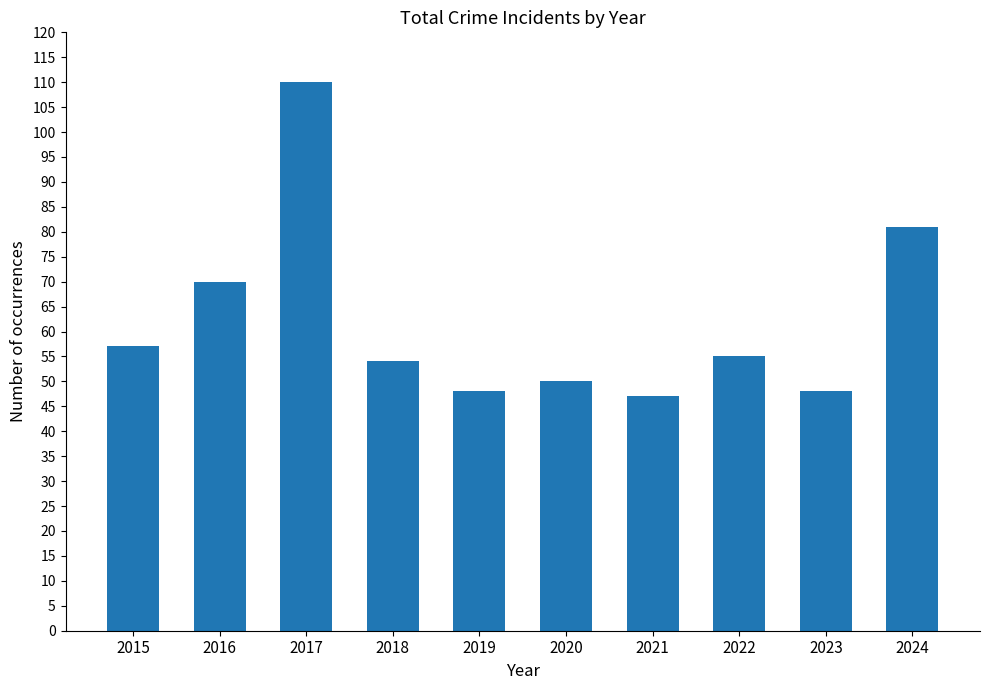

What is the difference between the maximum and minimum values?

63